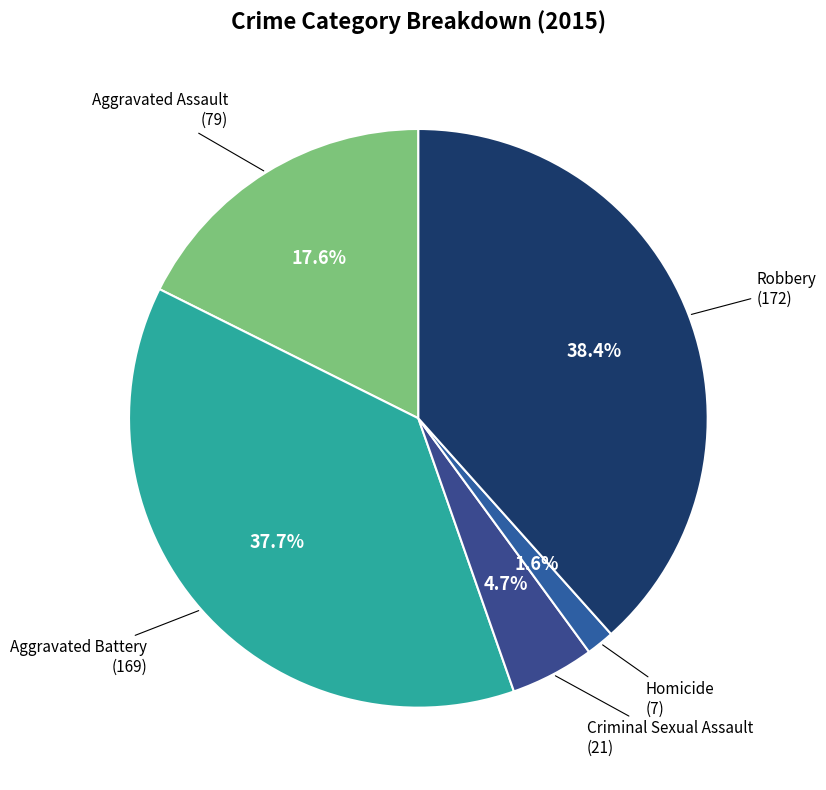

To the nearest percent, what is the difference between the largest and smallest slice percentages?

37%